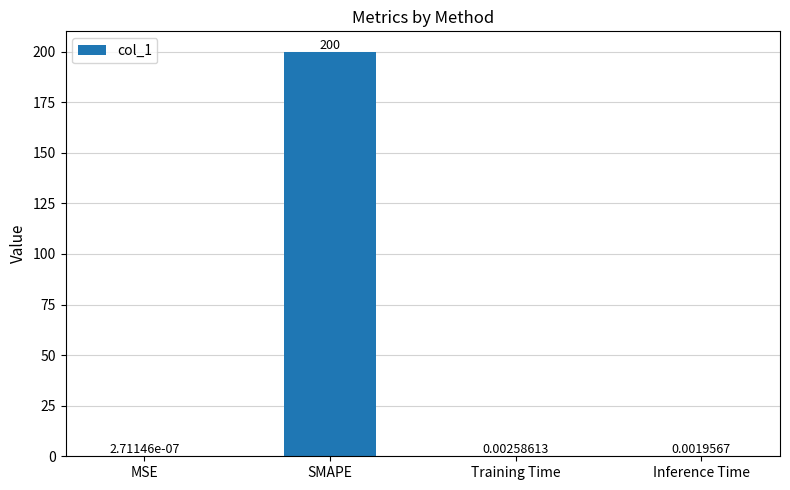

At which label is the value closest to 100?

Training Time